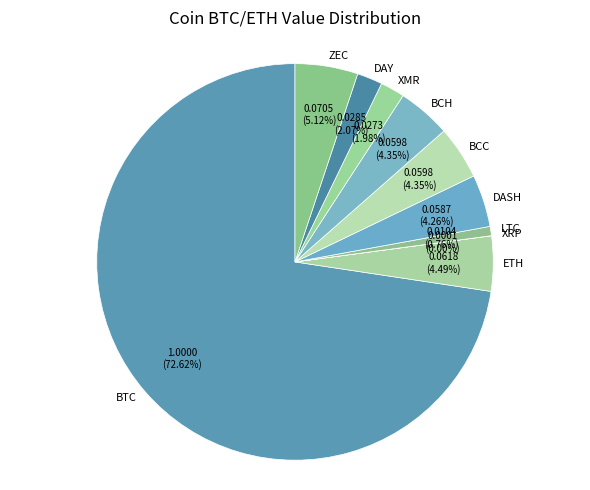

Combined, do ETH and LTC account for over 50%?

No